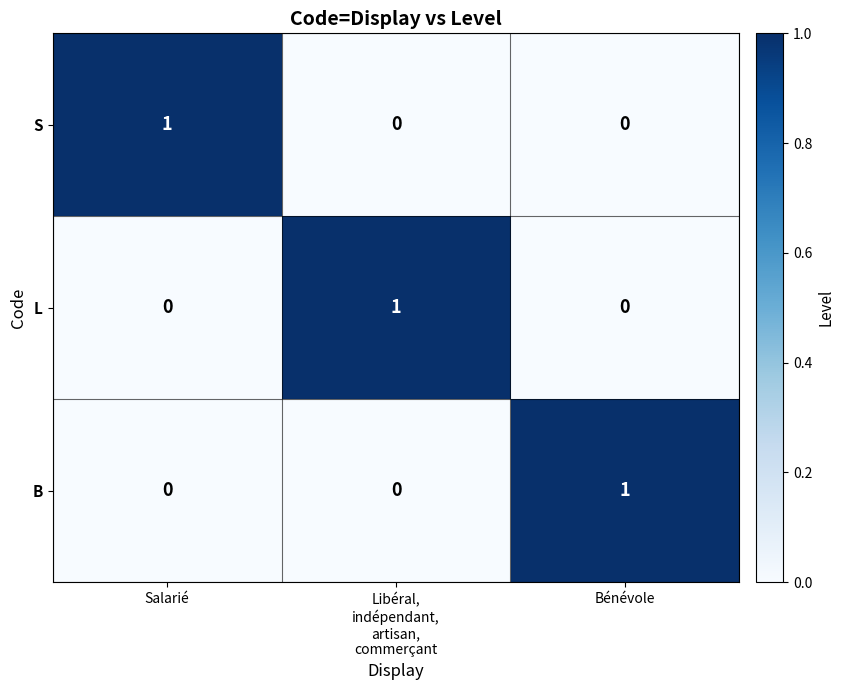

The L series shows 1 at Bénévole. True or false?

False